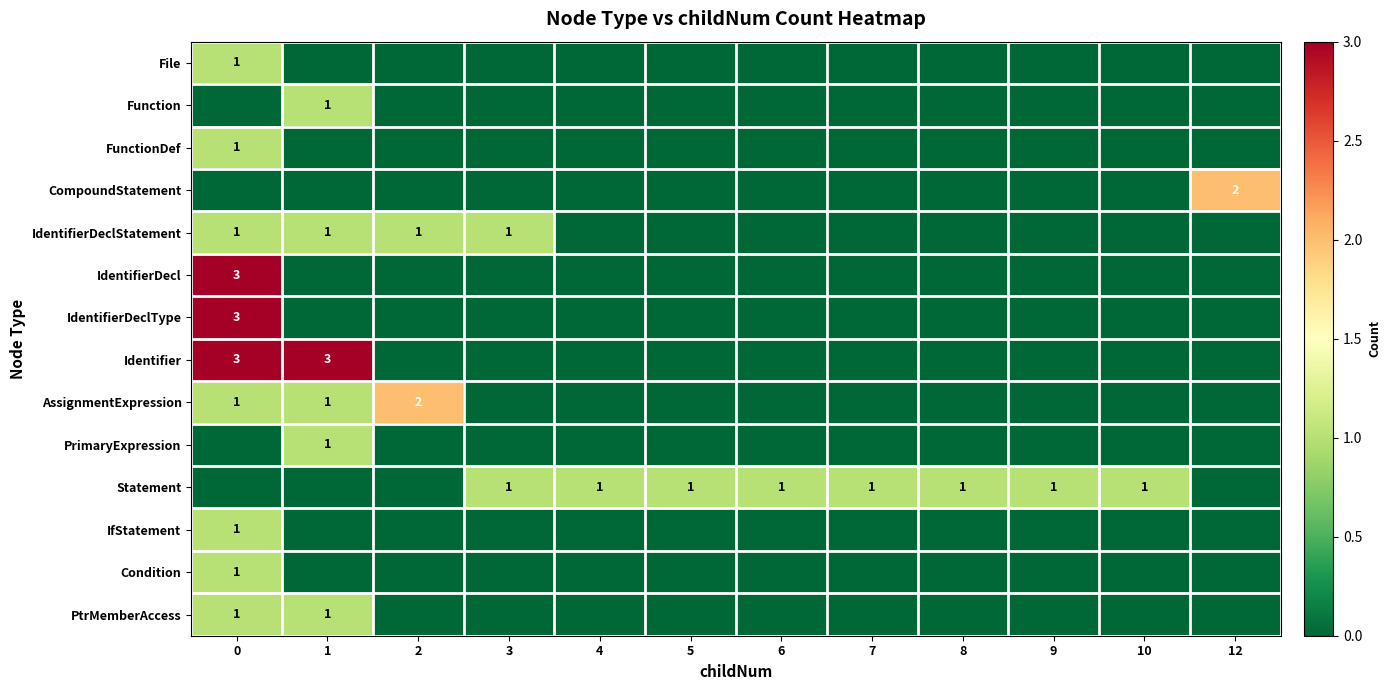

What is the greatest value displayed?

3